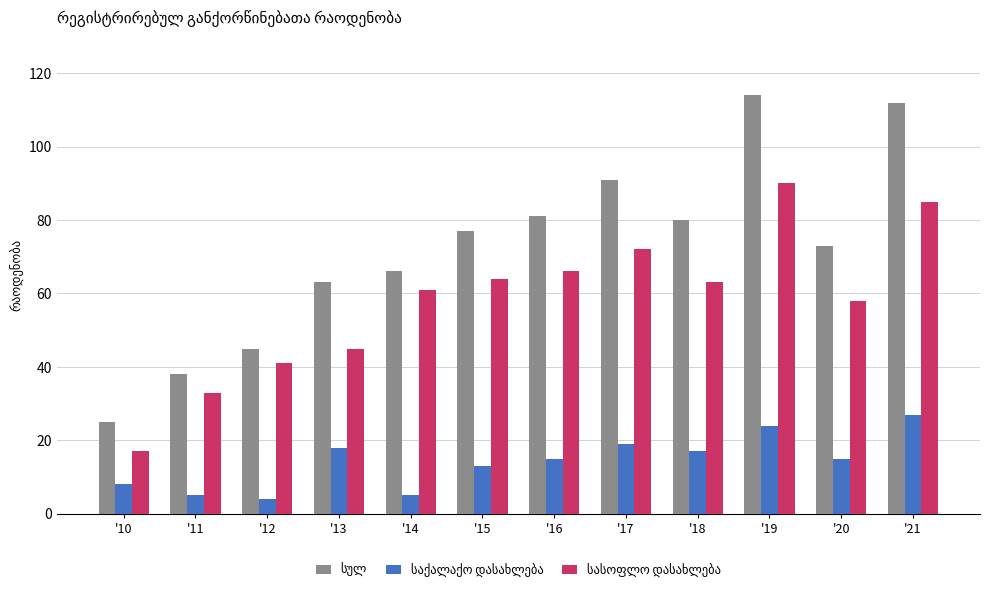

What is the maximum value shown in the chart?

114